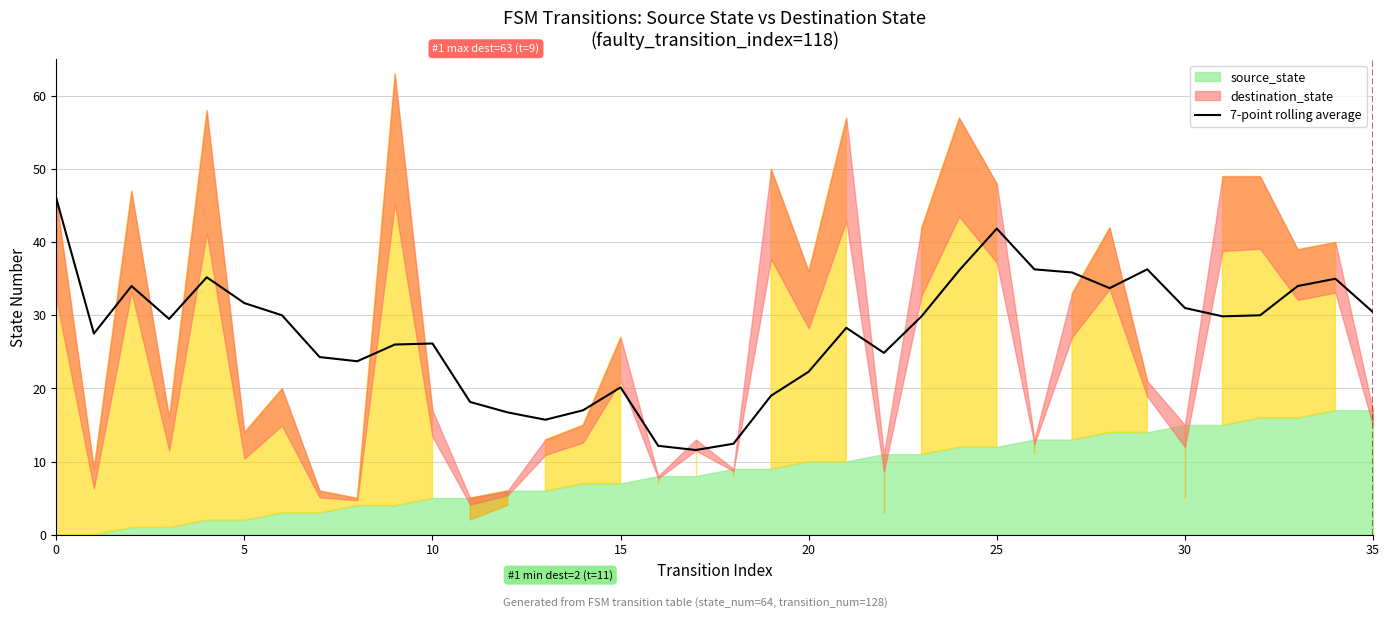

What is the value of the 6th point from the left?

31.7